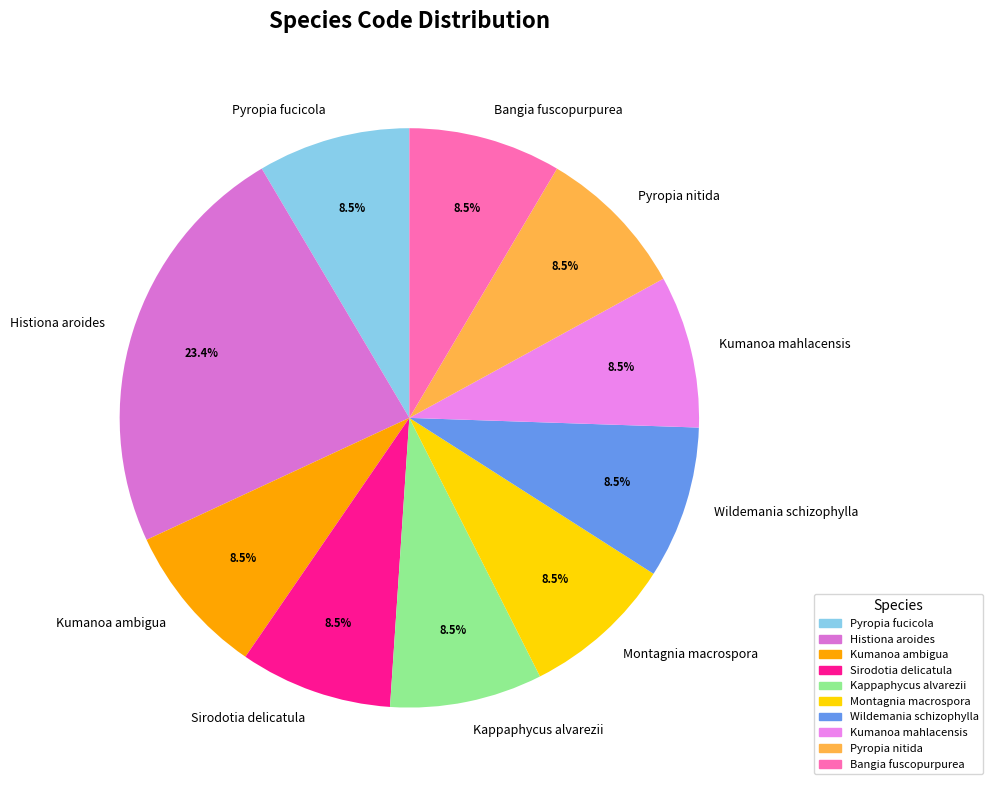

Count the number of slices in the pie.

10